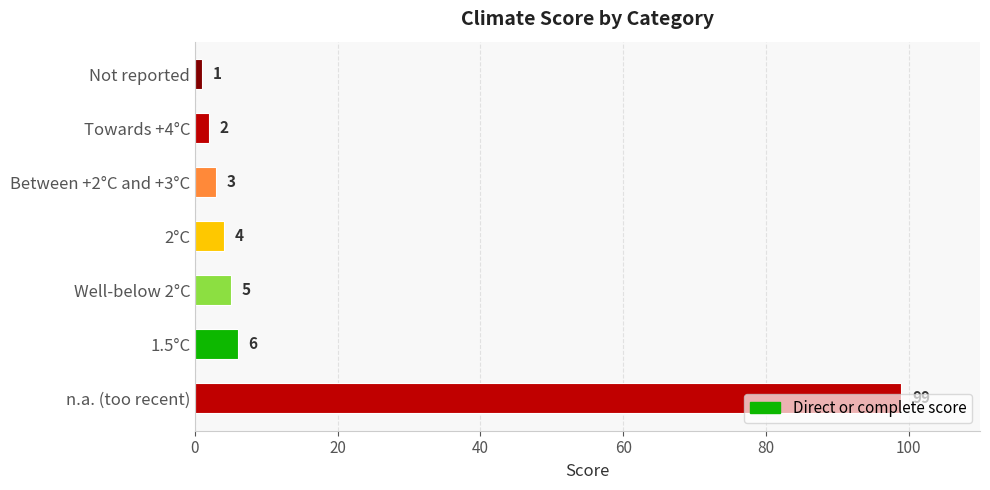

What is the greatest value displayed?

99